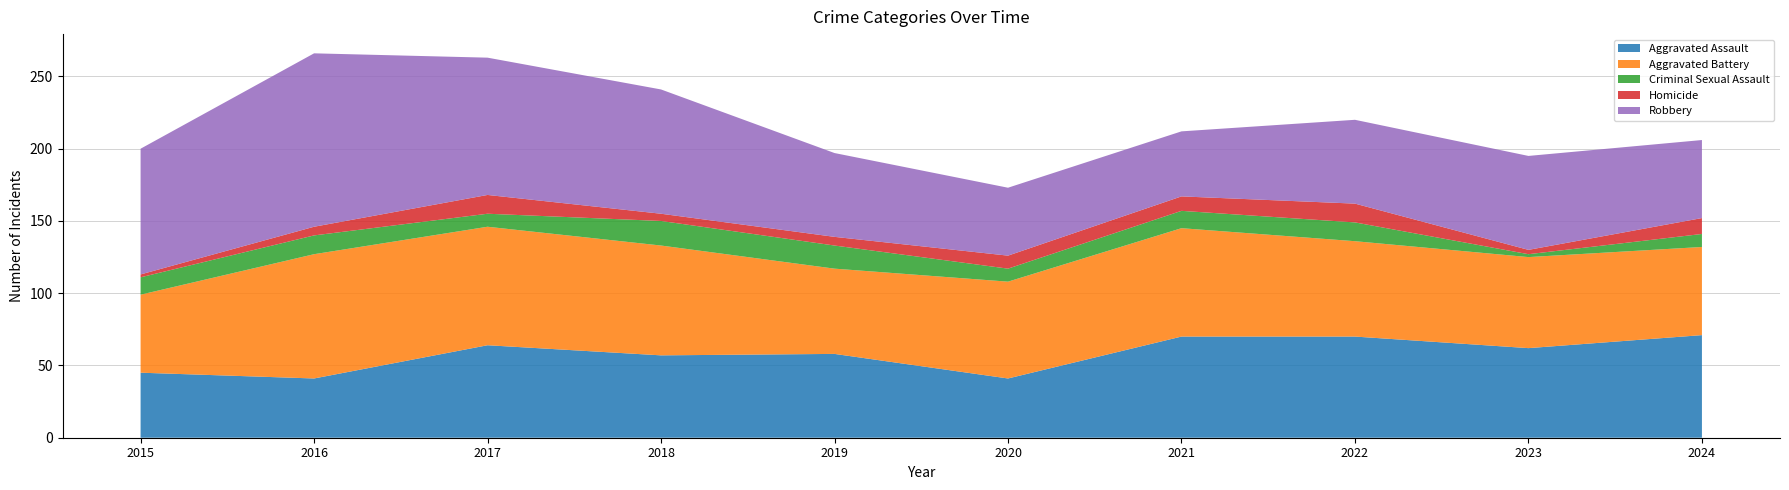

Reading left to right, what are all the values shown in this chart?

Aggravated Assault: 2015=45	2016=41	2017=64	2018=57	2019=58	2020=41	2021=70	2022=70	2023=62	2024=71
Aggravated Battery: 2015=54	2016=86	2017=82	2018=76	2019=59	2020=67	2021=75	2022=66	2023=63	2024=61
Criminal Sexual Assault: 2015=12	2016=13	2017=9	2018=17	2019=16	2020=9	2021=12	2022=13	2023=2	2024=9
Homicide: 2015=2	2016=6	2017=13	2018=5	2019=6	2020=9	2021=10	2022=13	2023=3	2024=11
Robbery: 2015=87	2016=120	2017=95	2018=86	2019=58	2020=47	2021=45	2022=58	2023=65	2024=54